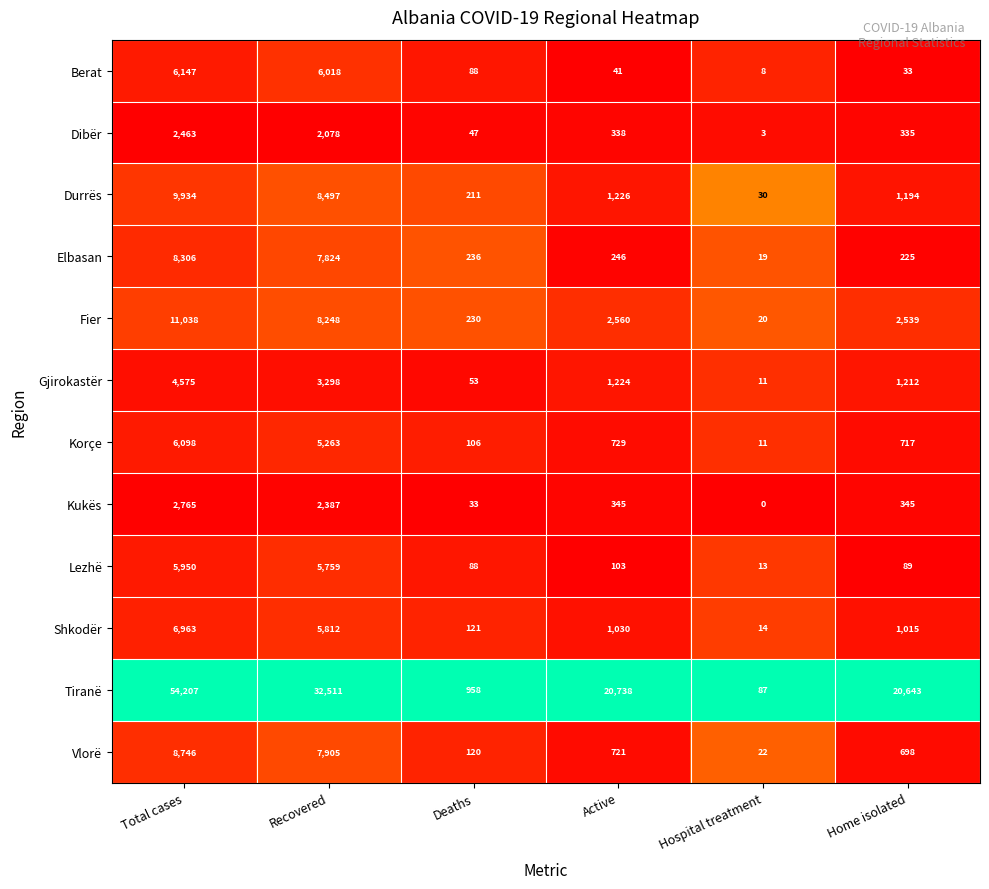

Is the value of Durrës at Hospital treatment greater than the value of Vlorë at Deaths?

No